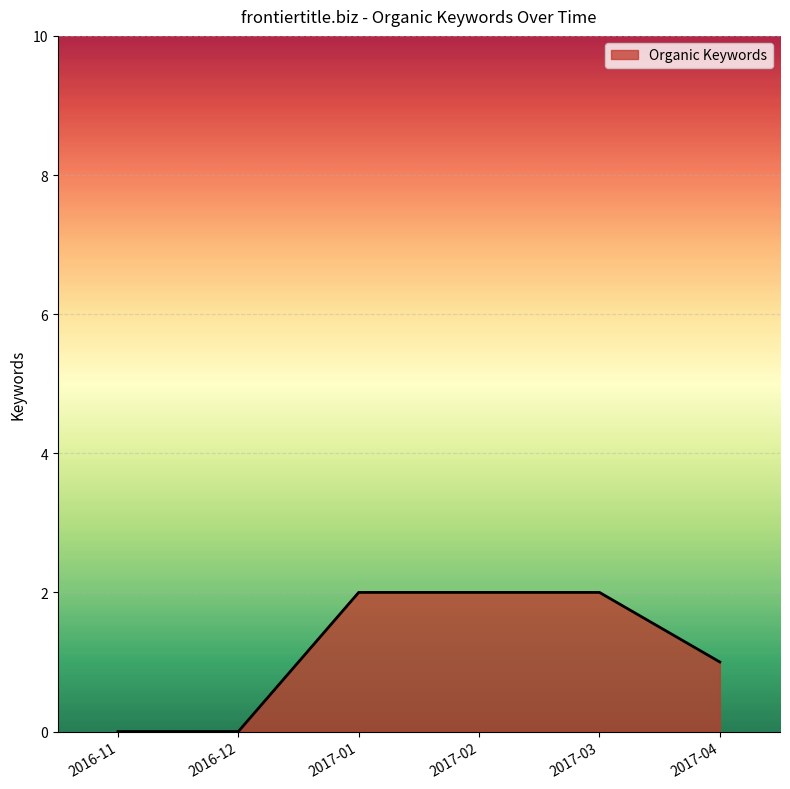

What is the sum of all values?

7